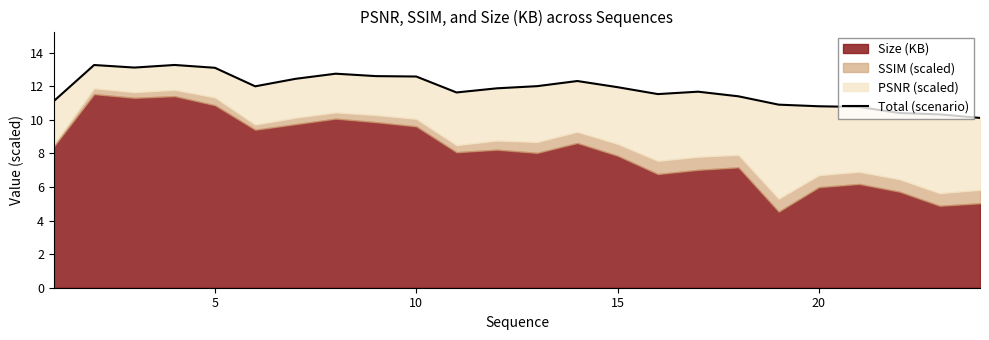

How many data points does each series have?

24